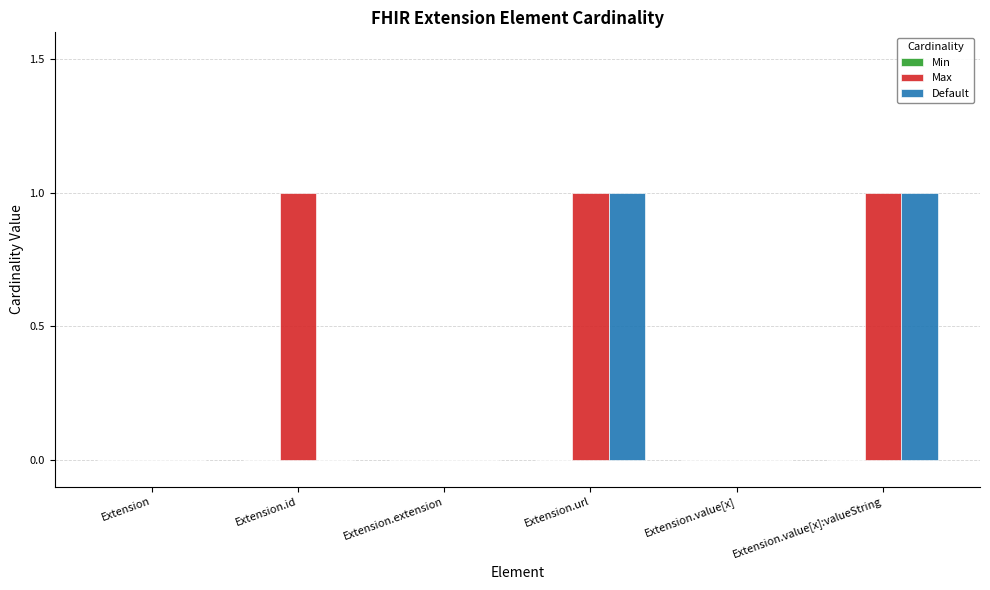

What is the sum of all Max values?

3